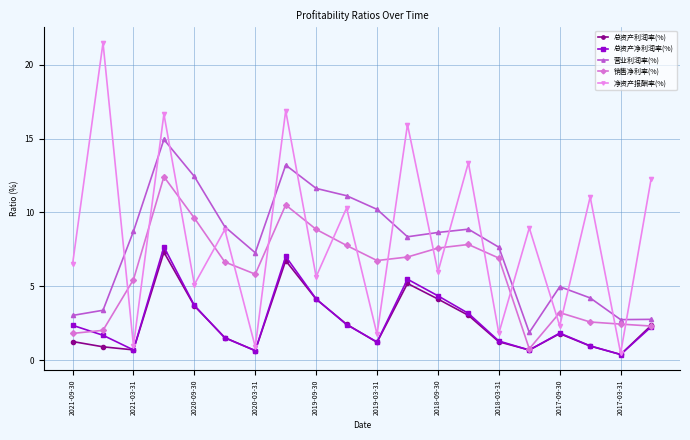

True or false: 总资产净利润率(%) has more than 1 points higher than both neighbors.

True